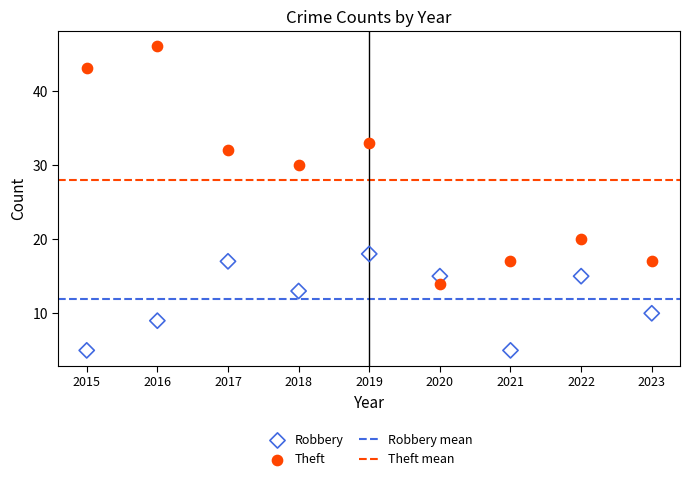

In the Robbery series, what Y value is closest to 11?

10